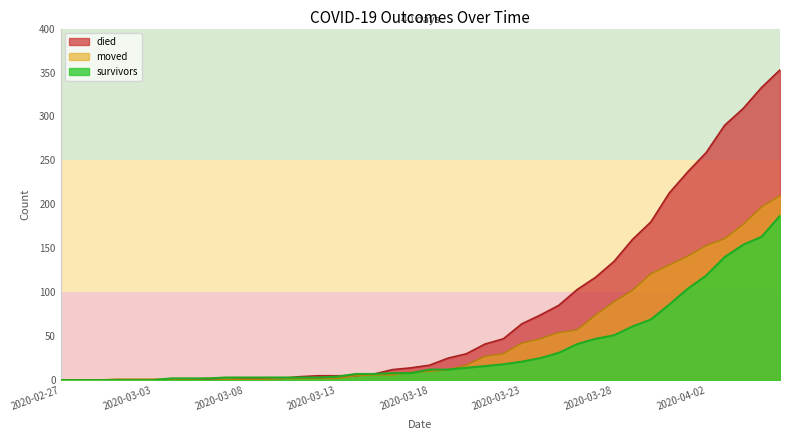

At which category does moved reach its first local peak?

2020-03-06